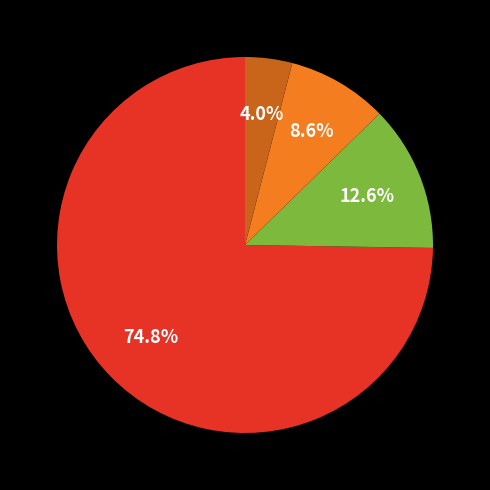

Is there any slice that represents more than half of the pie?

Yes